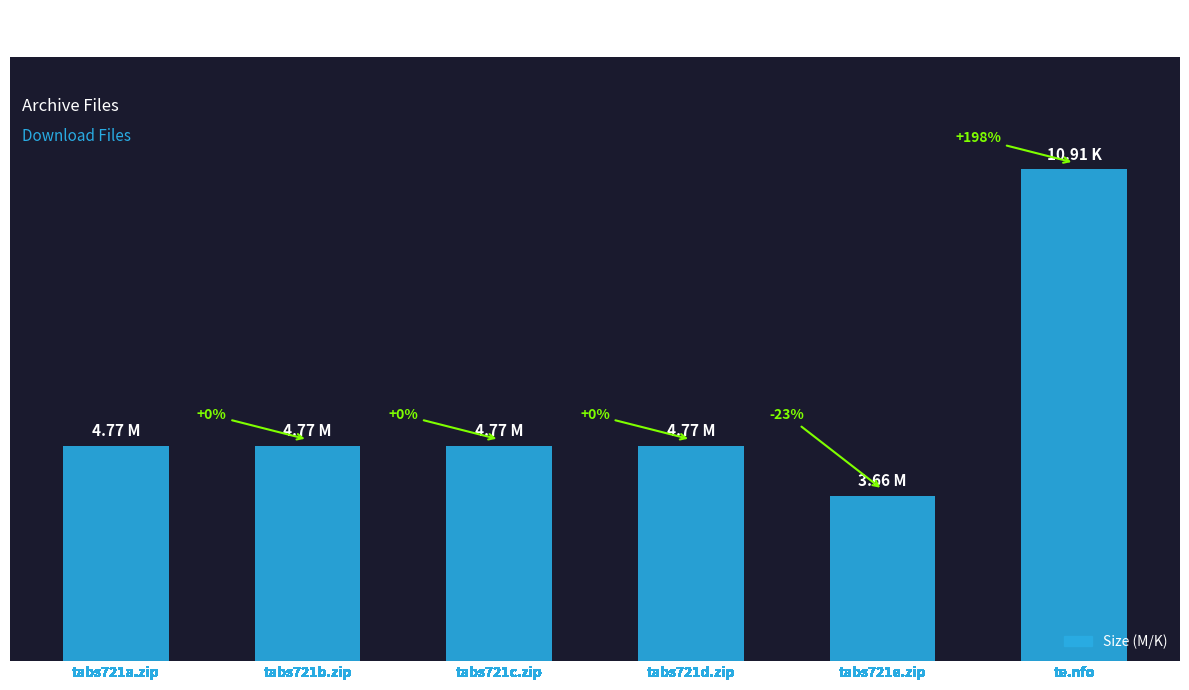

What value does the data have at tabs721c.zip?

4.8